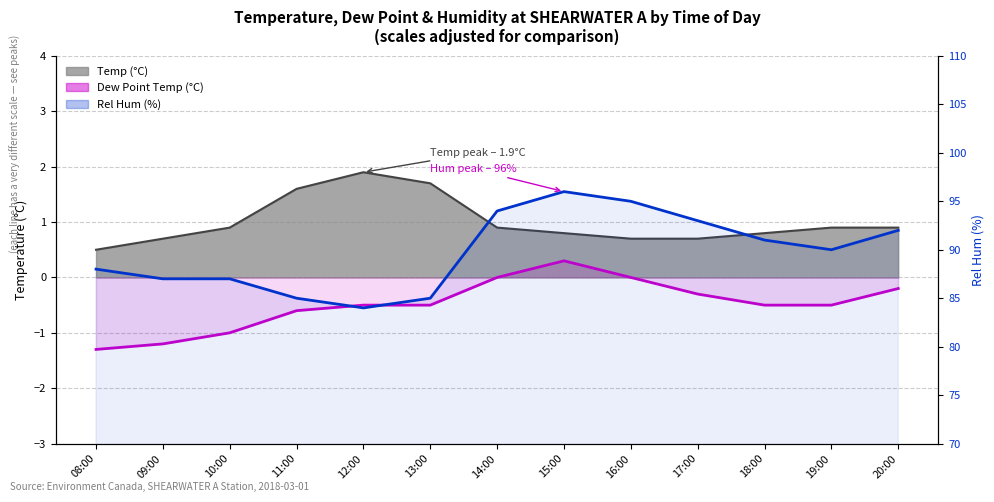

Reading left to right, extract all data points from this chart.

Dew Point Temp (°C): 08:00=-1.3	09:00=-1.2	10:00=-1.0	11:00=-0.6	12:00=-0.5	13:00=-0.5	14:00=0.0	15:00=0.3	16:00=0.0	17:00=-0.3	18:00=-0.5	19:00=-0.5	20:00=-0.2
Rel Hum (%): 08:00=88.0	09:00=87.0	10:00=87.0	11:00=85.0	12:00=84.0	13:00=85.0	14:00=94.0	15:00=96.0	16:00=95.0	17:00=93.0	18:00=91.0	19:00=90.0	20:00=92.0